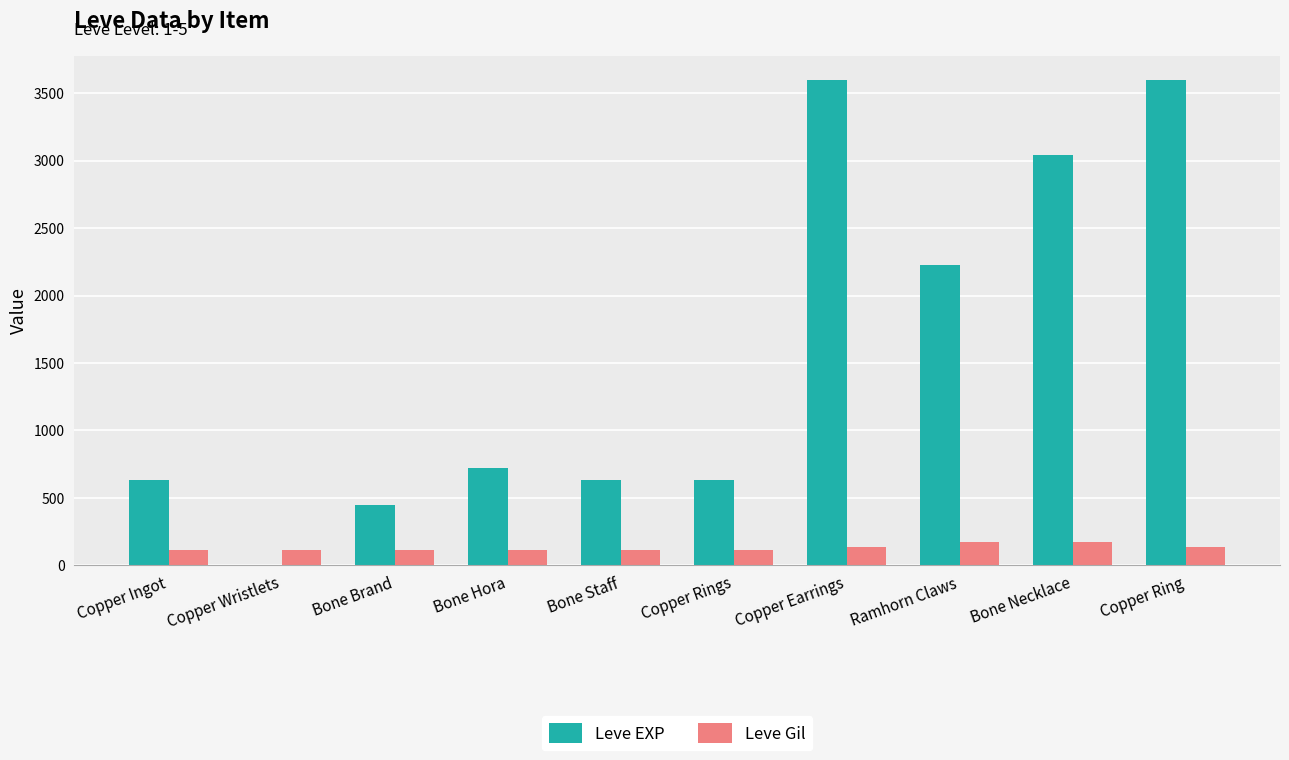

How many categories are shown in the chart?

10